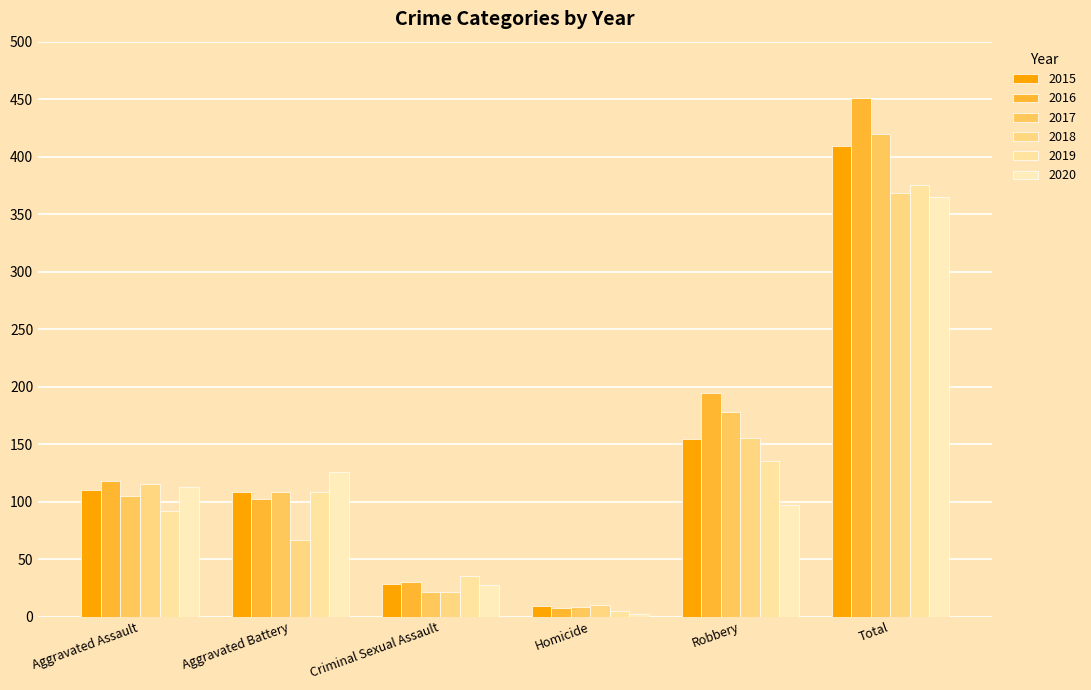

List the labels in order of 2017 value, smallest first.

Homicide, Criminal Sexual Assault, Aggravated Assault, Aggravated Battery, Robbery, Total